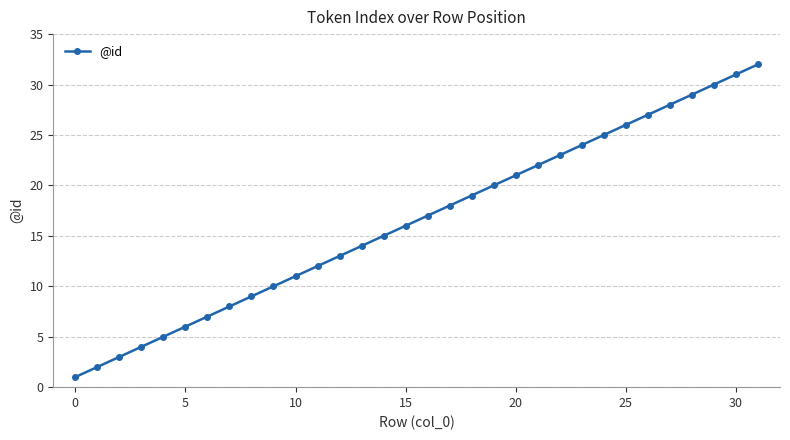

Reading left to right, what are all the values shown in this chart?

1	2	3	4	5	6	7	8	9	10	11	12	13	14	15	16	17	18	19	20	21	22	23	24	25	26	27	28	29	30	31	32